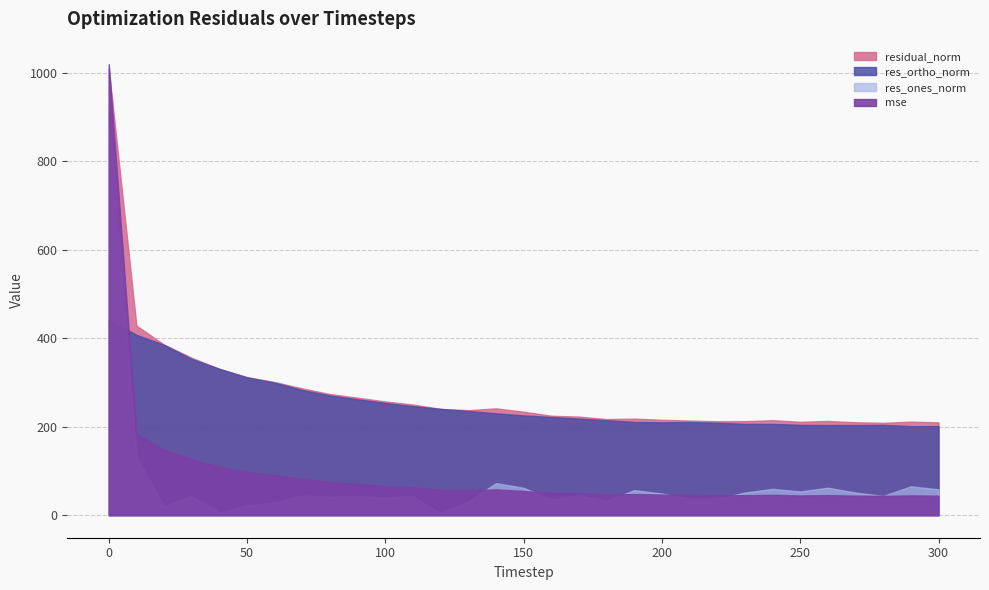

In res_ones_norm, how many points are higher than both neighbors (excluding endpoints)?

10